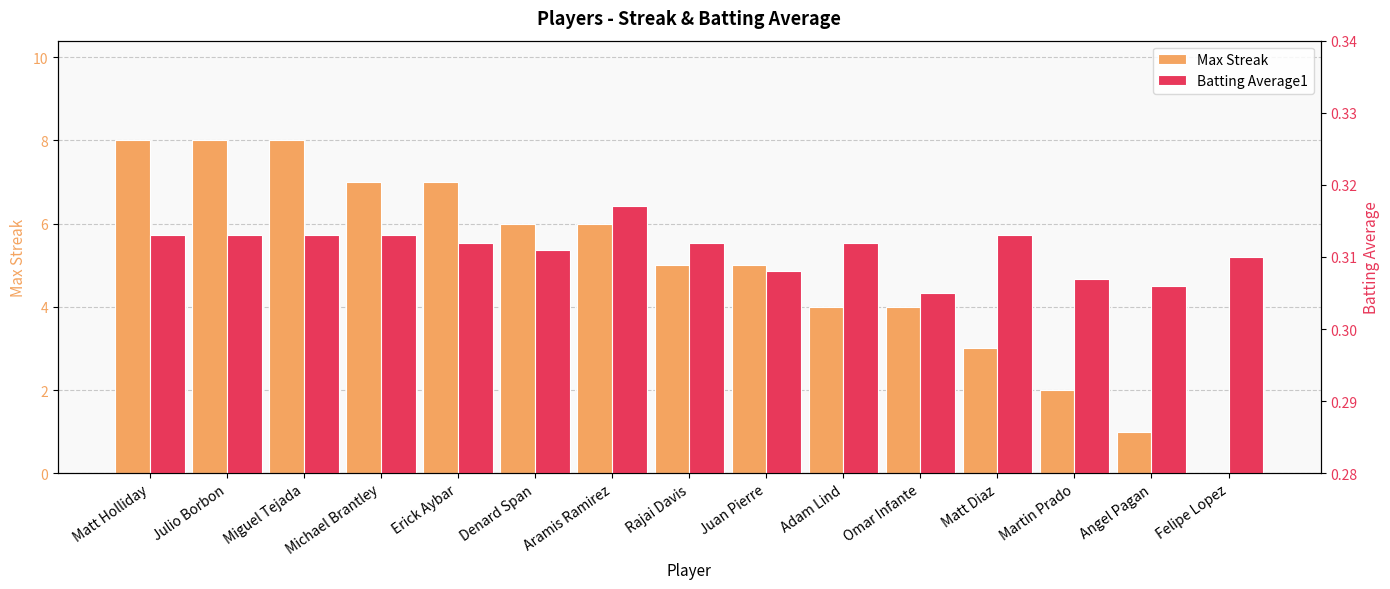

The Batting Average1 series shows 0.3 at Aramis Ramirez. True or false?

True